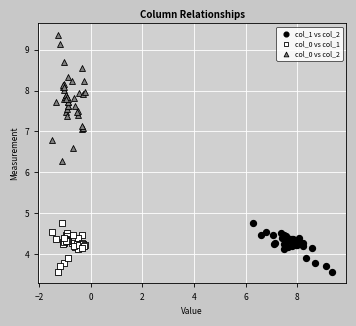

Which series reaches the maximum Y coordinate?

col_0 vs col_2